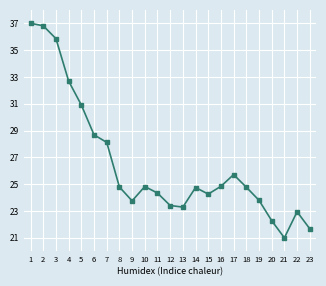

How many values are below 24?

8